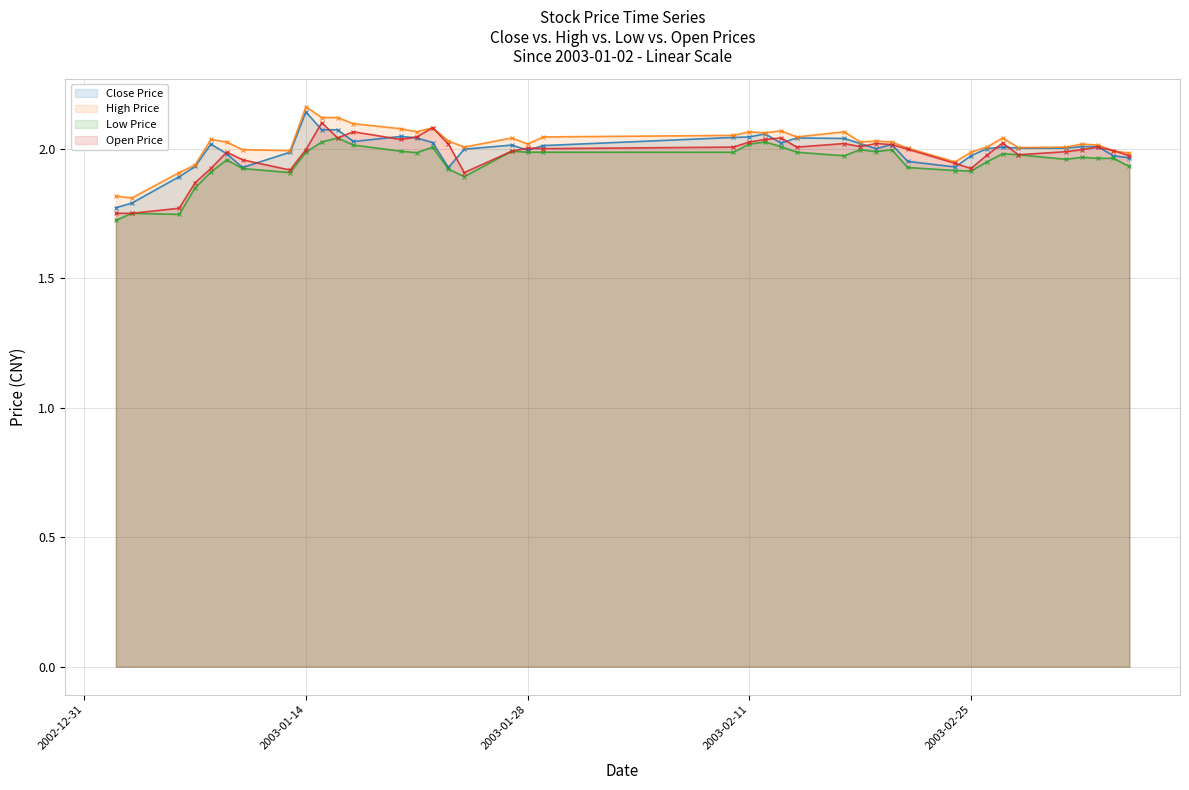

The value of High Price at 2003-01-14 is 0.9. True or false?

False